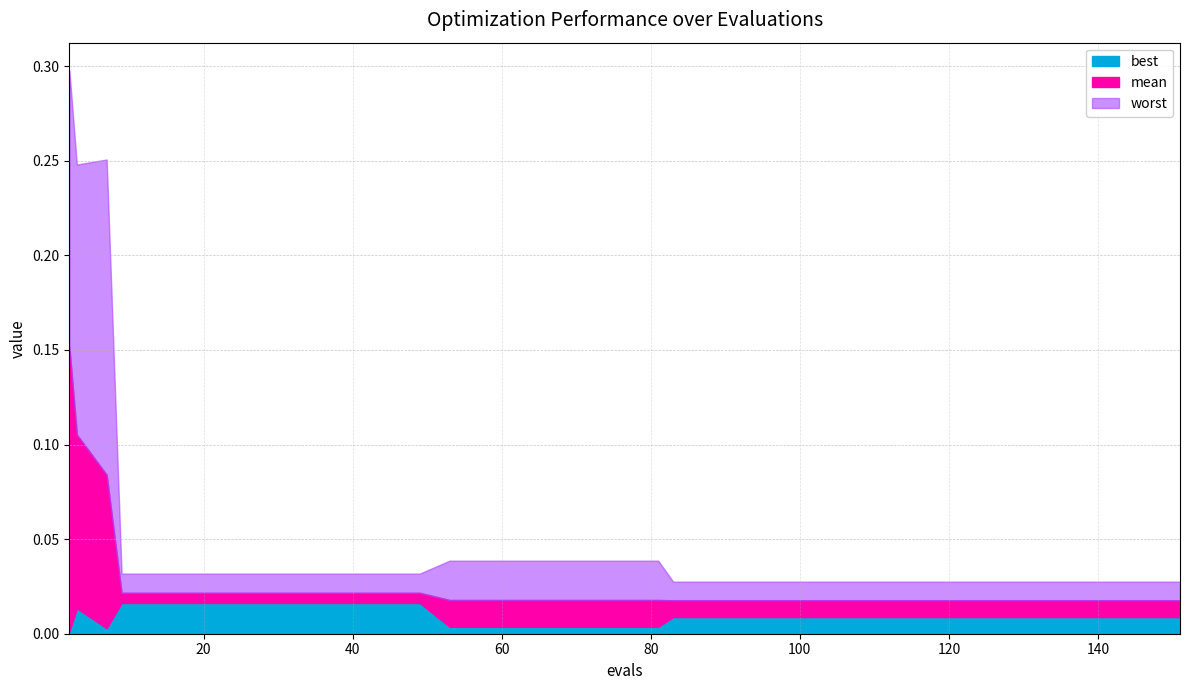

True or false: worst and best cross at least once.

False